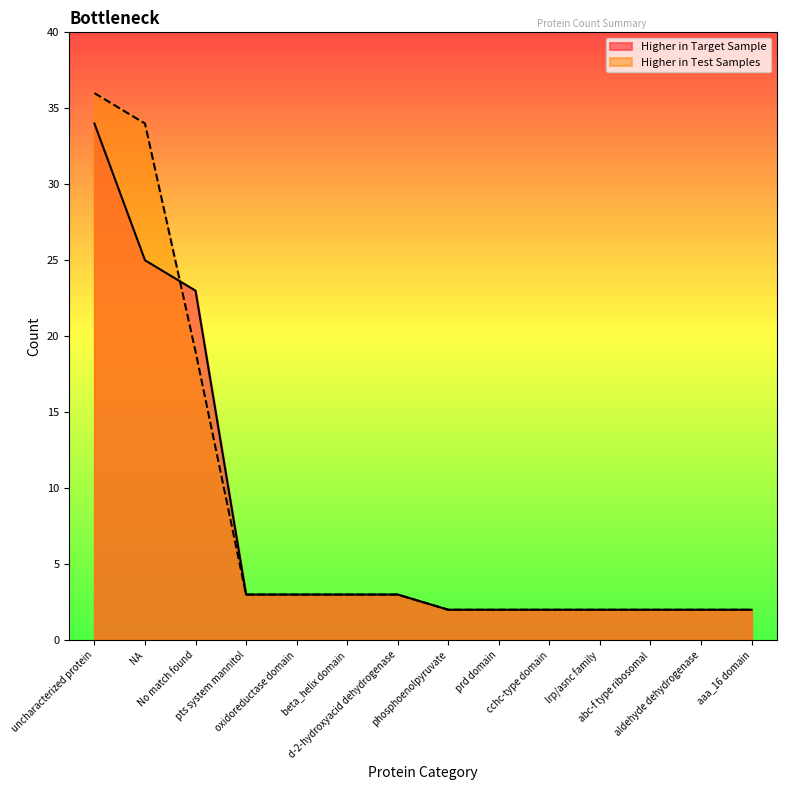

Does the chart display data point markers on the line(s)?

No